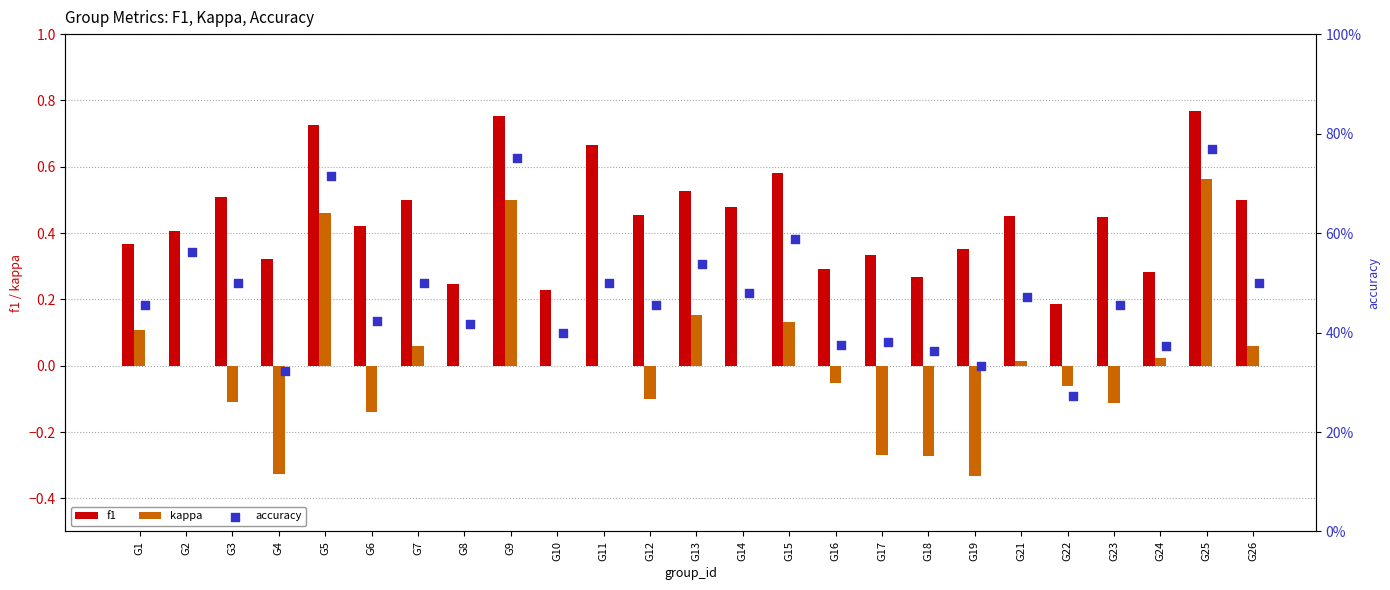

Which series has the largest total across all categories?

accuracy